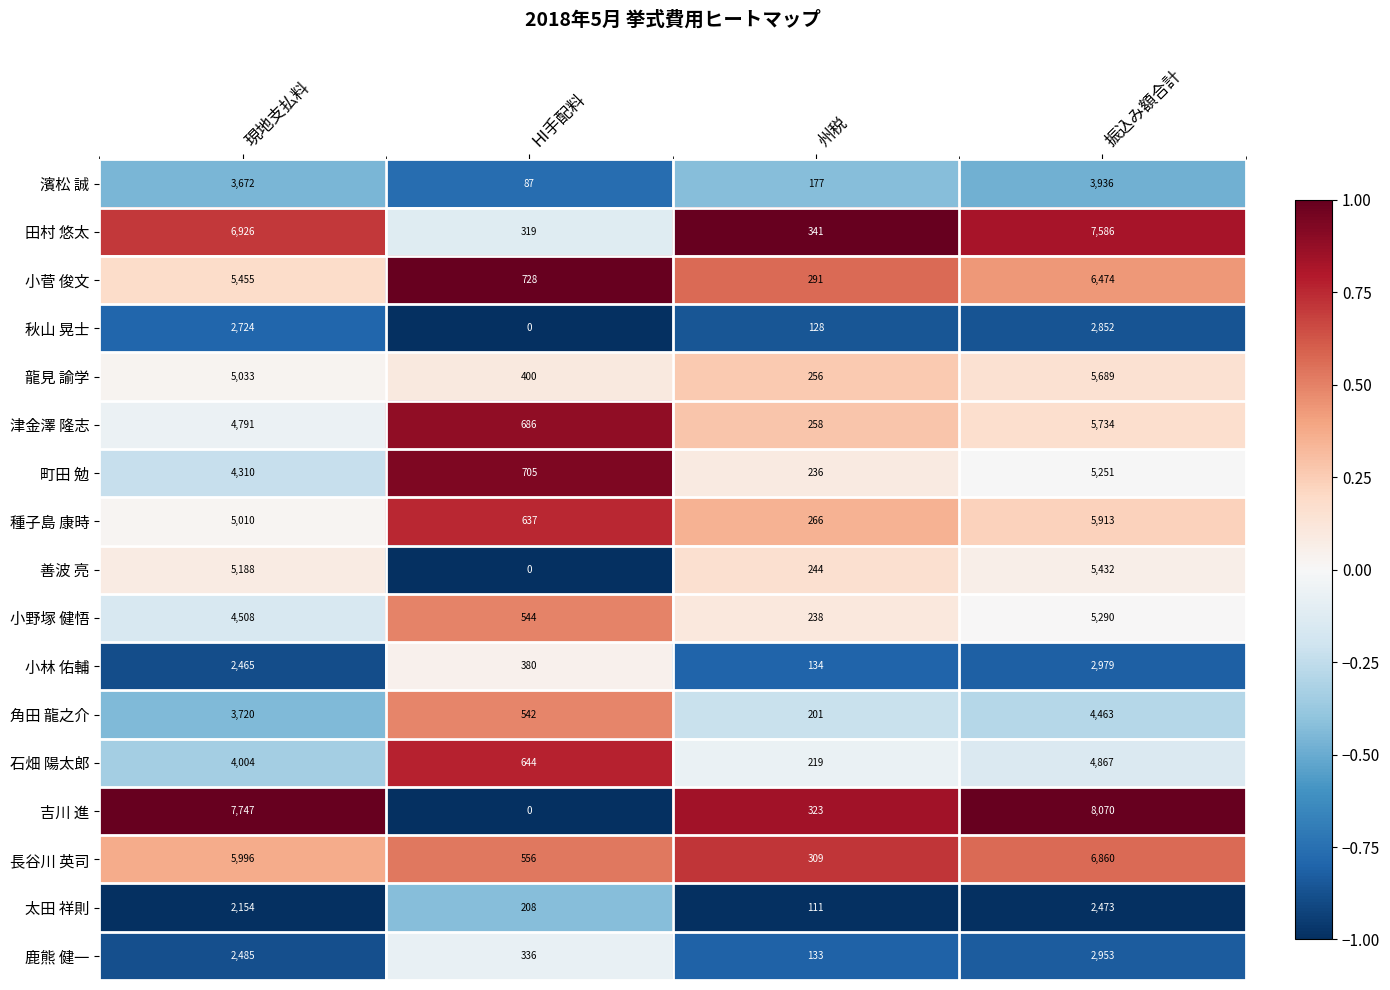

Rank the series by their maximum value, from highest to lowest.

吉川 進, 田村 悠太, 長谷川 英司, 小菅 俊文, 種子島 康時, 津金澤 隆志, 龍見 諭学, 善波 亮, 小野塚 健悟, 町田 勉, 石畑 陽太郎, 角田 龍之介, 濱松 誠, 小林 佑輔, 鹿熊 健一, 秋山 晃士, 太田 祥則